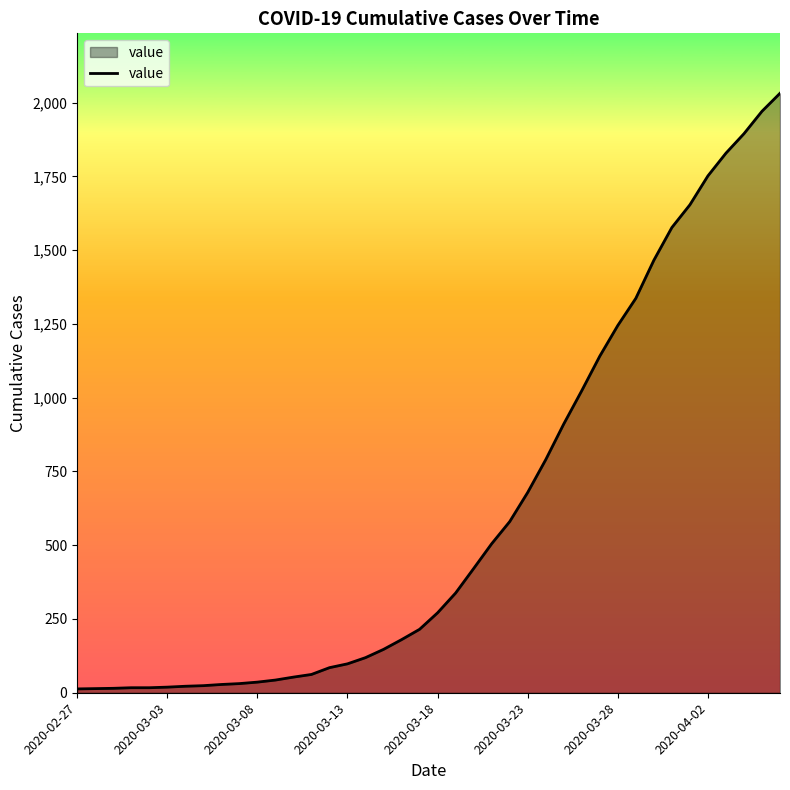

How many values are below 271?

20